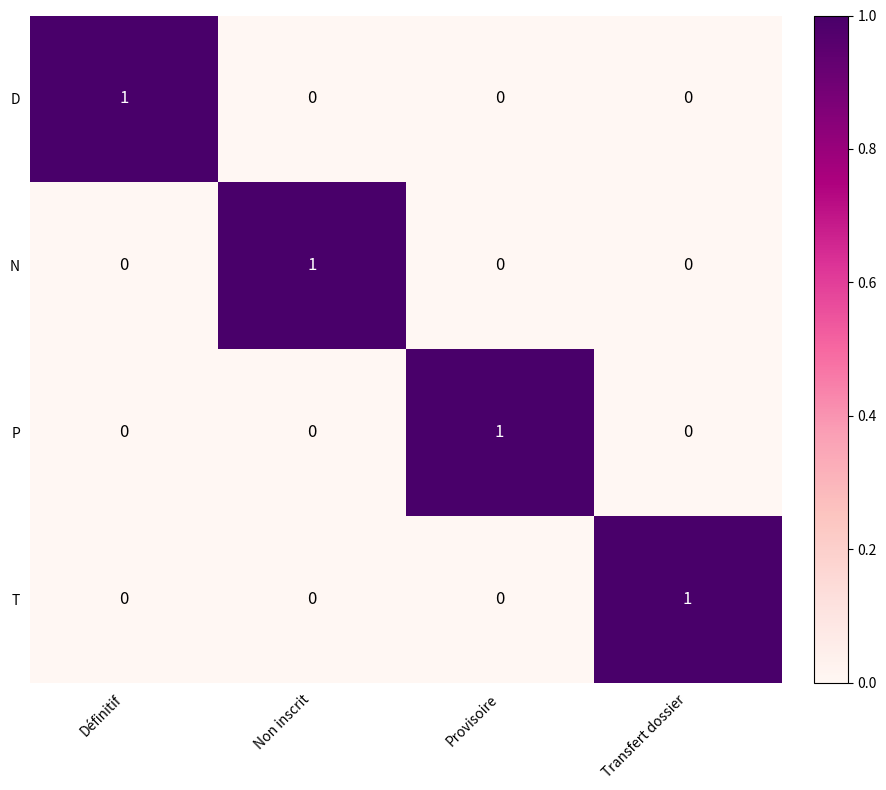

Which category has the highest value in the N series?

Non inscrit